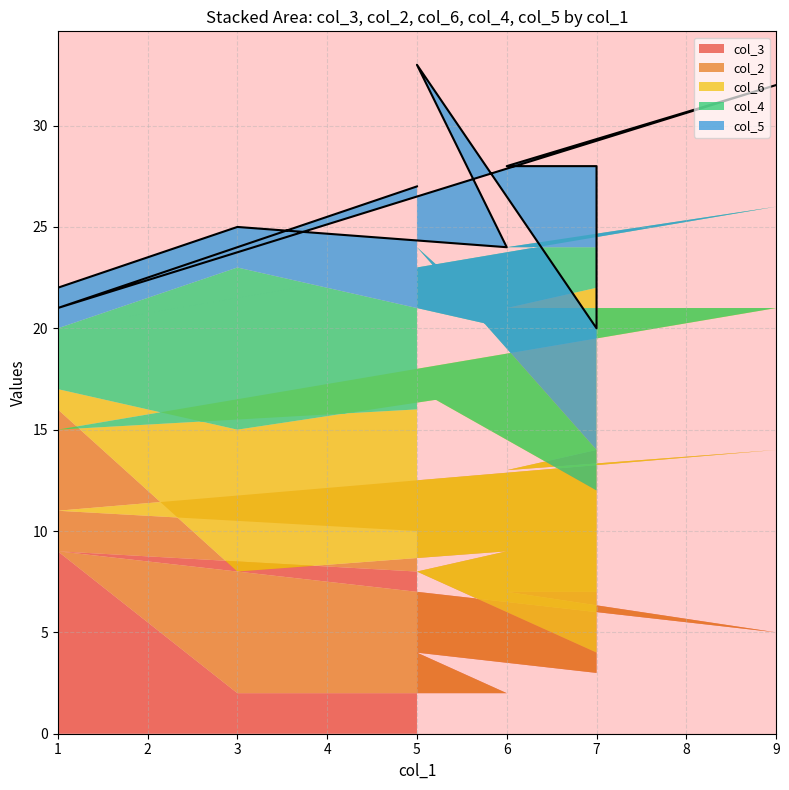

At which label is col_2 closest to 5?

3